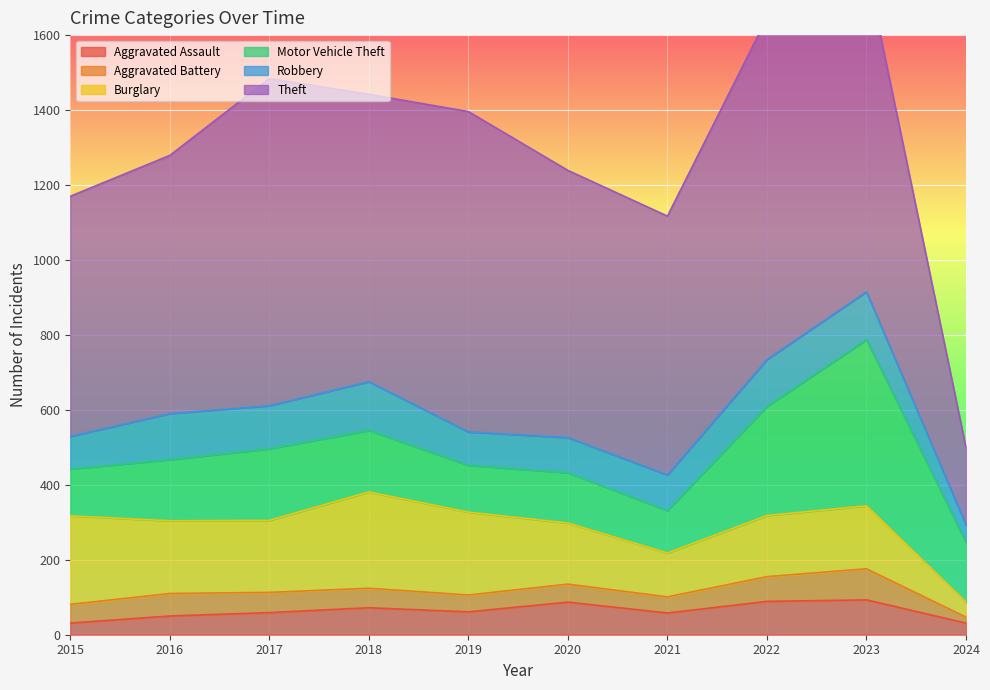

How many lines are shown in the chart?

6